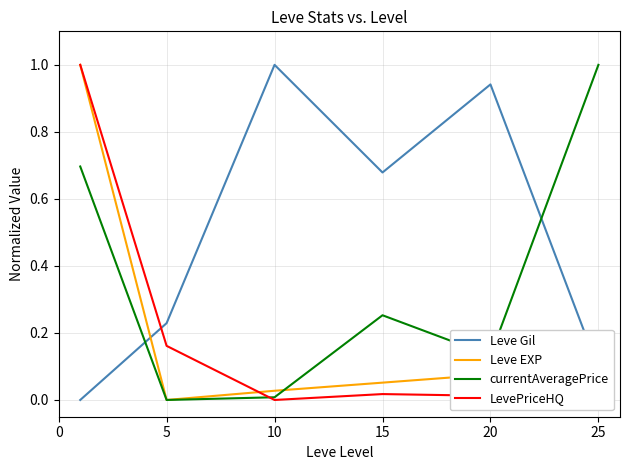

What is the difference between the maximum and minimum values in the Leve EXP series?

1.0